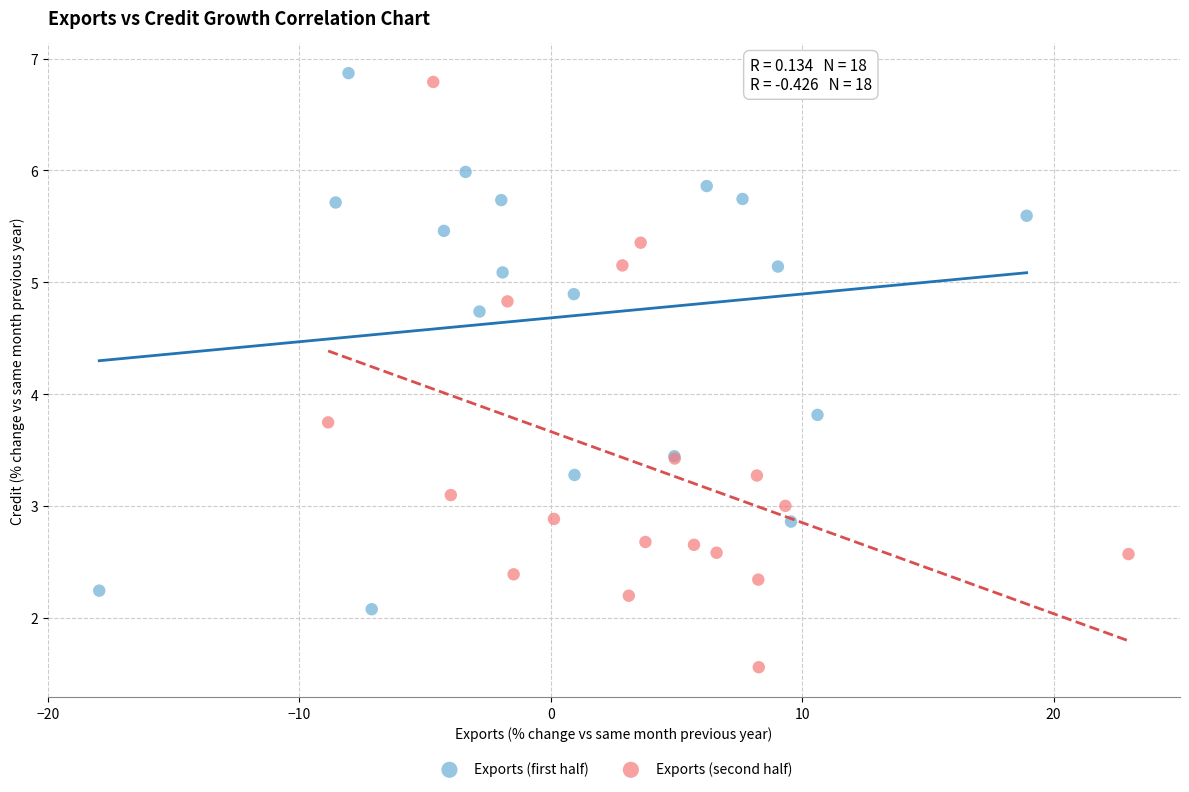

Which series contains the lowest Y value?

Exports (second half)